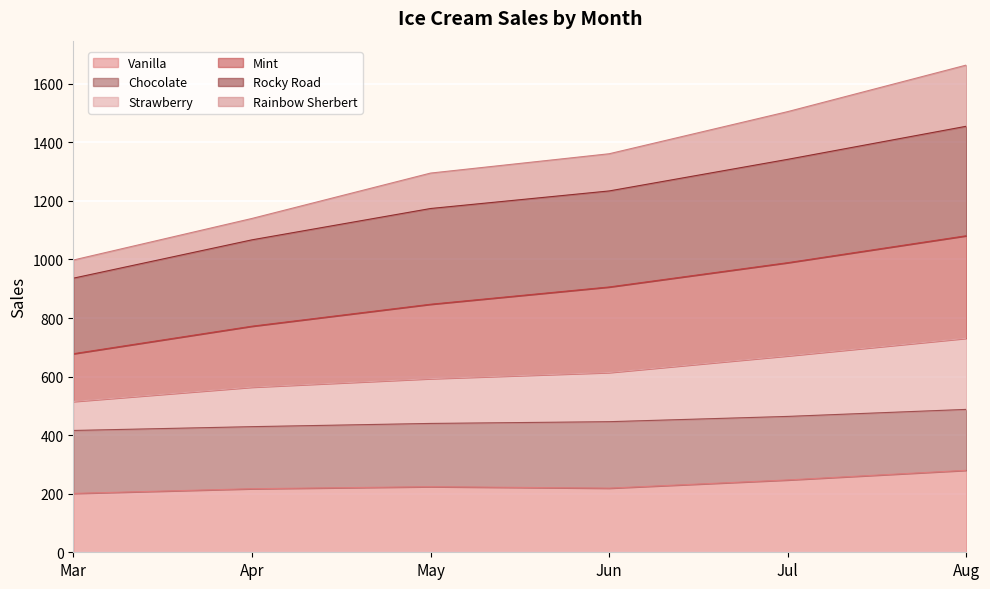

What is the maximum value for Vanilla?

280